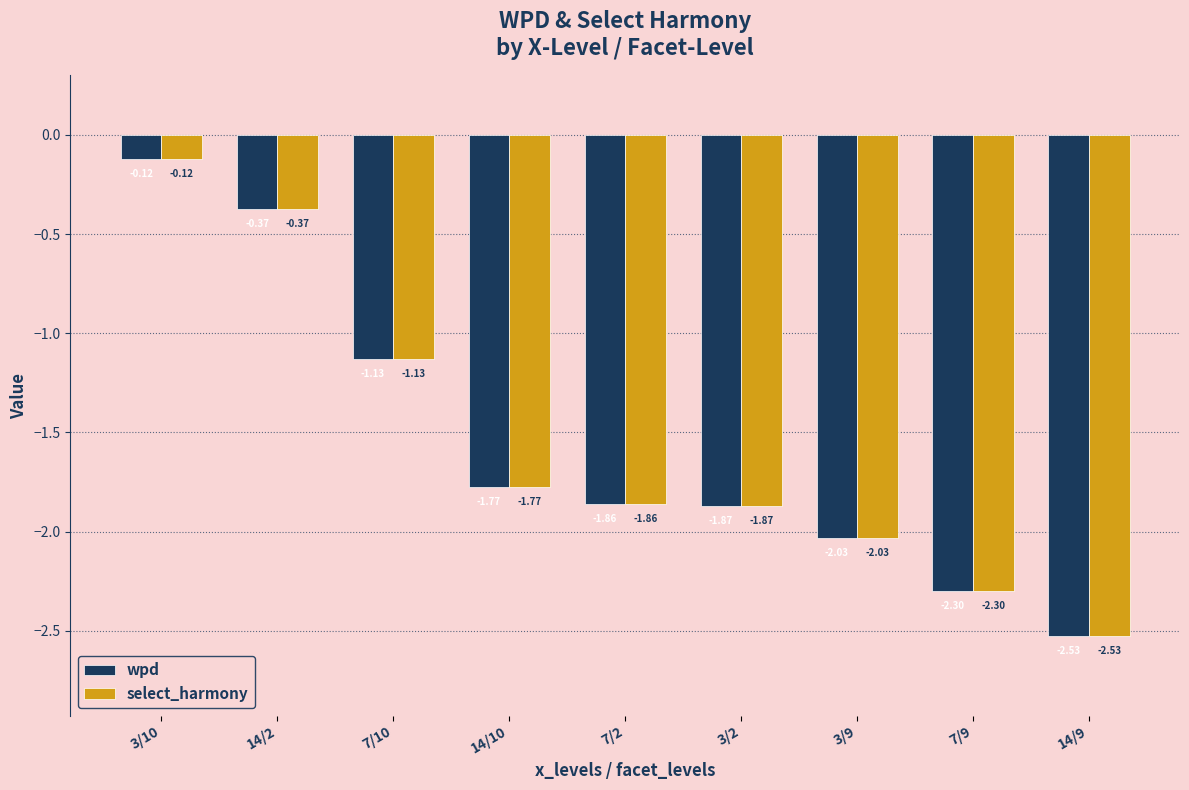

Which label corresponds to the smallest value in the chart?

14/9